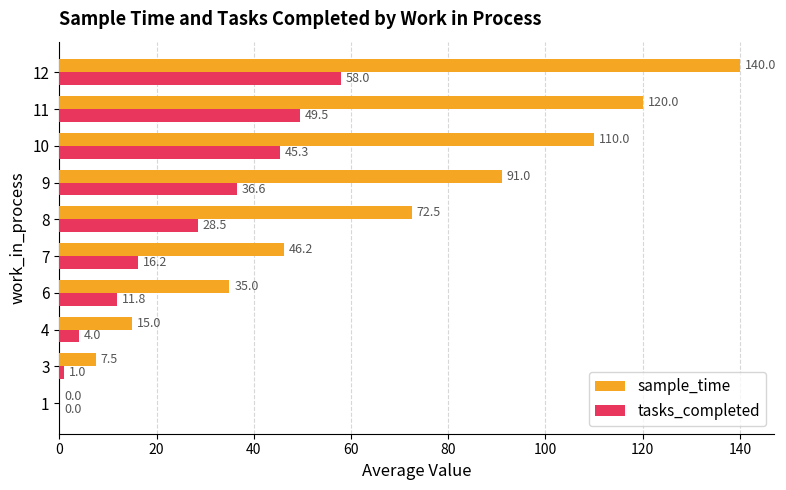

The value of tasks_completed at 6 is 3.7. True or false?

False